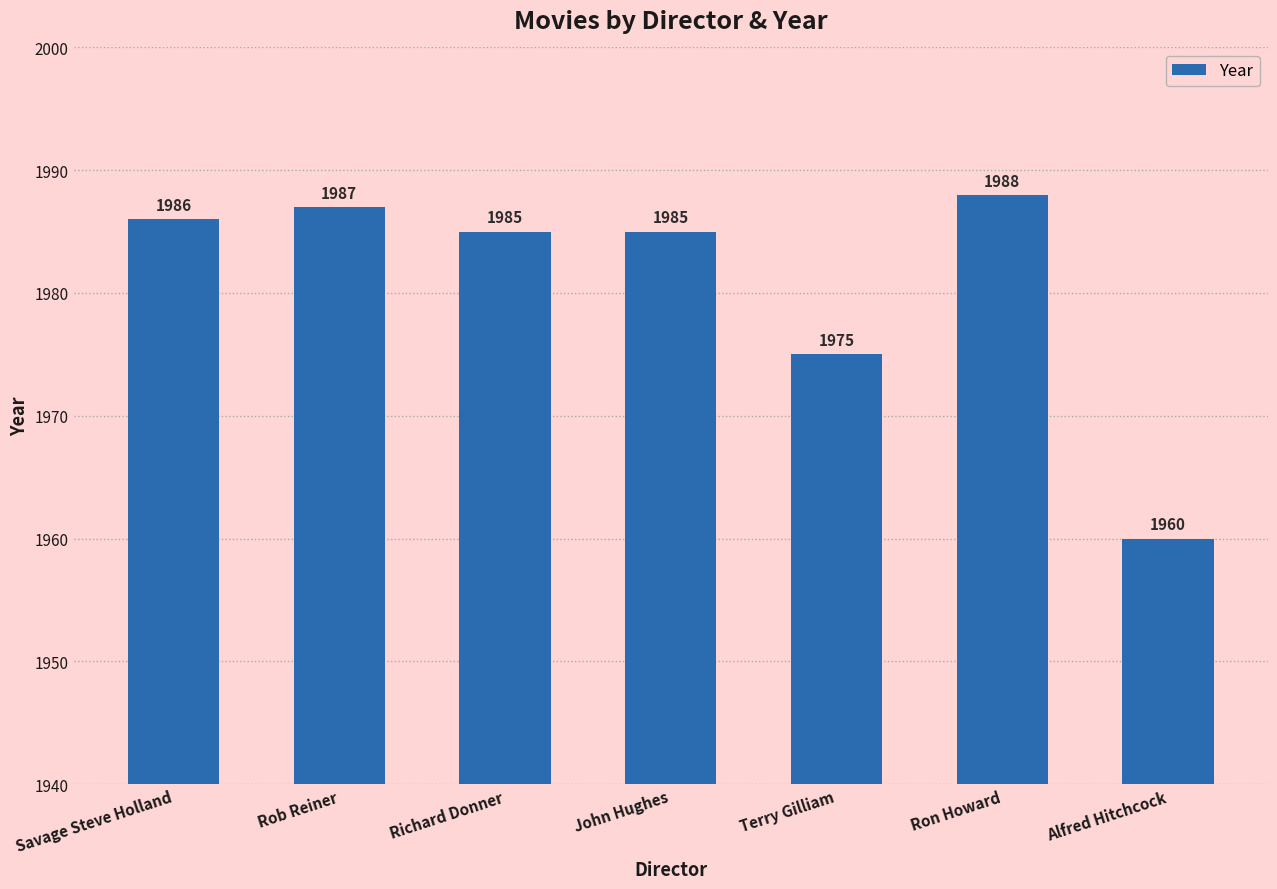

What is the label of the 7th bar from the left?

Alfred Hitchcock